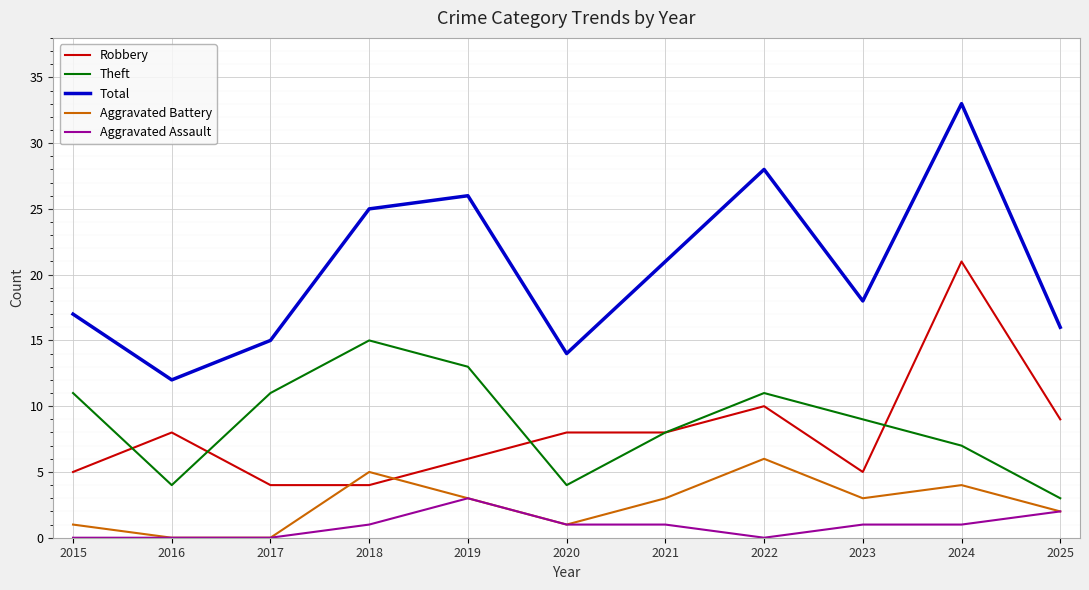

True or false: Aggravated Battery and Total intersect in this chart.

False